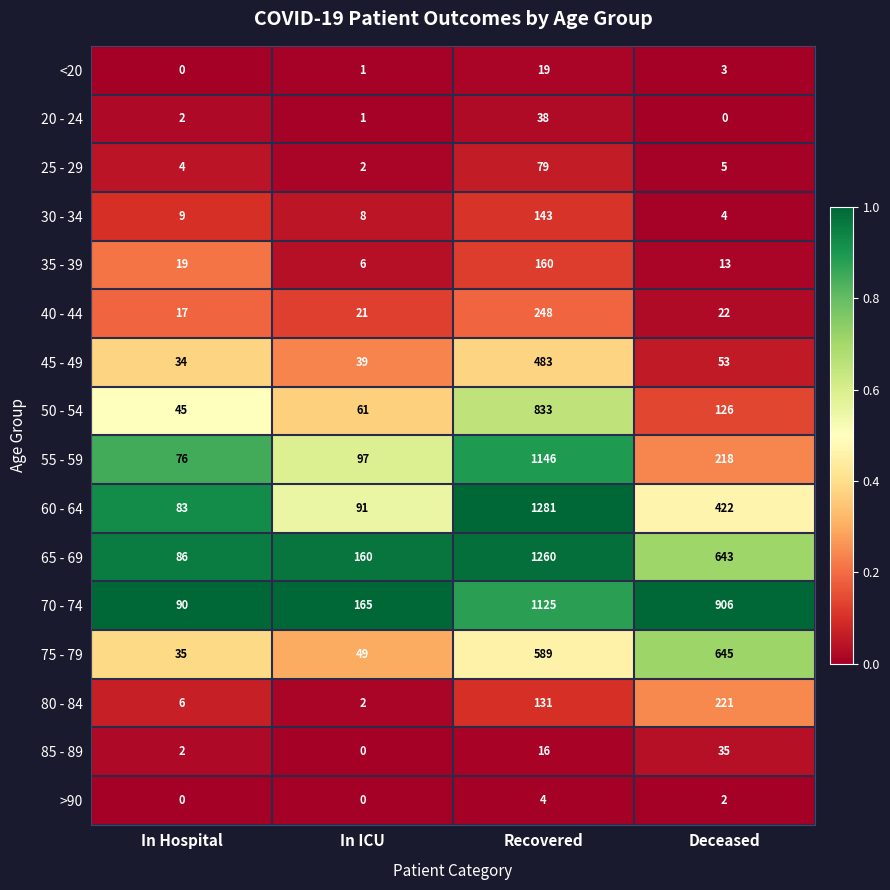

What is the average value of the 50 - 54 series?

266